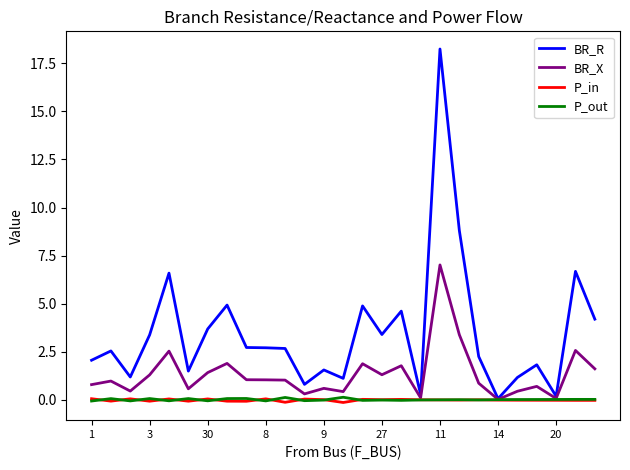

Which series has the largest total across all categories?

BR_R